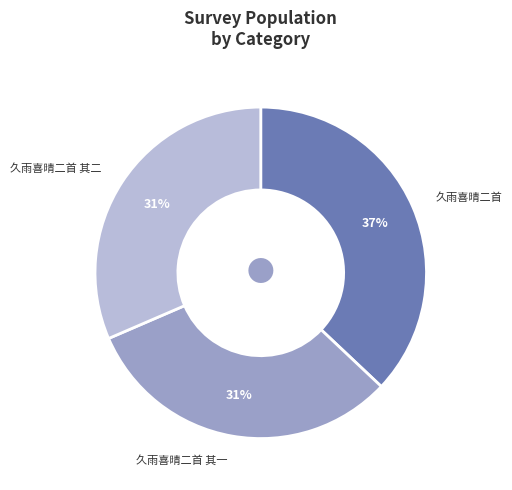

Between 久雨喜晴二首 其二 and 久雨喜晴二首, which is larger?

久雨喜晴二首